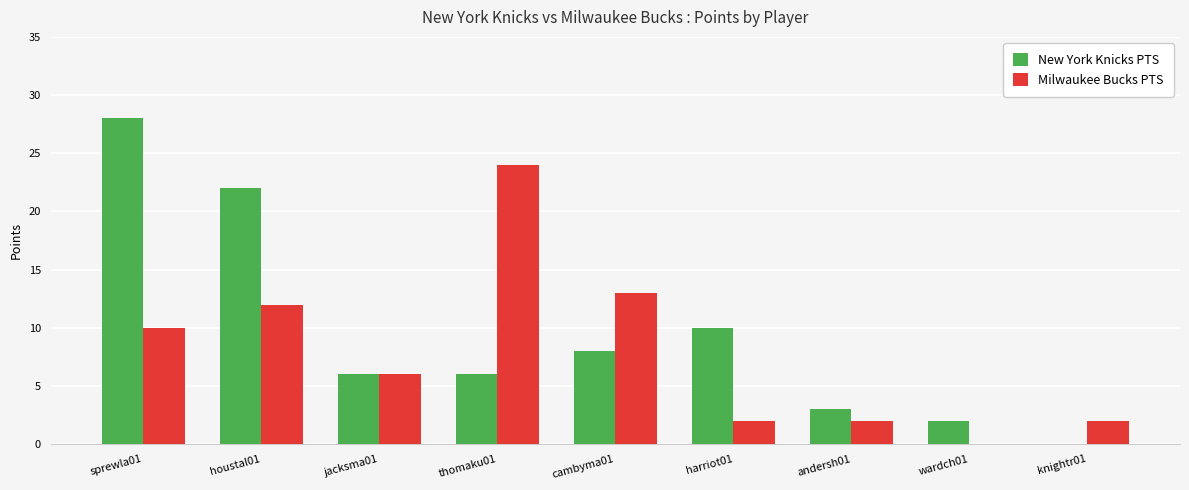

True or false: Milwaukee Bucks PTS has a value of 2 at knightr01.

True